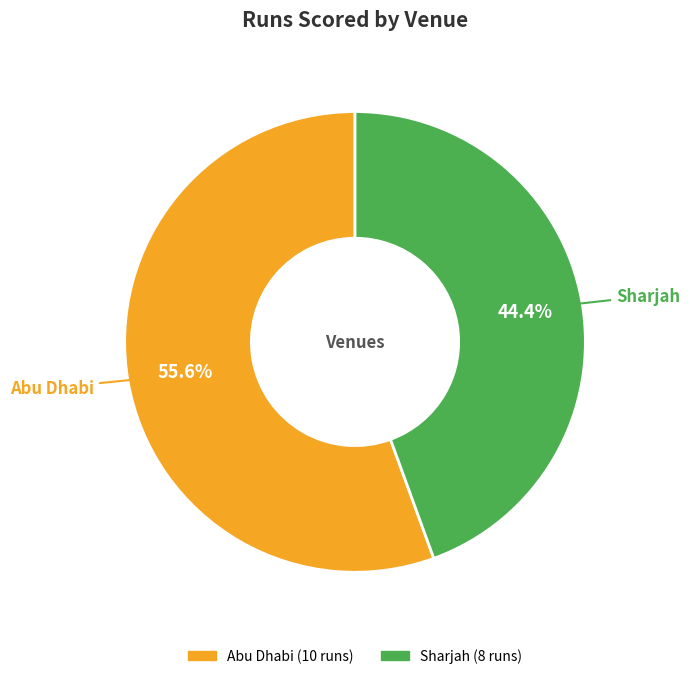

Which category has the smallest portion of the pie?

Sharjah